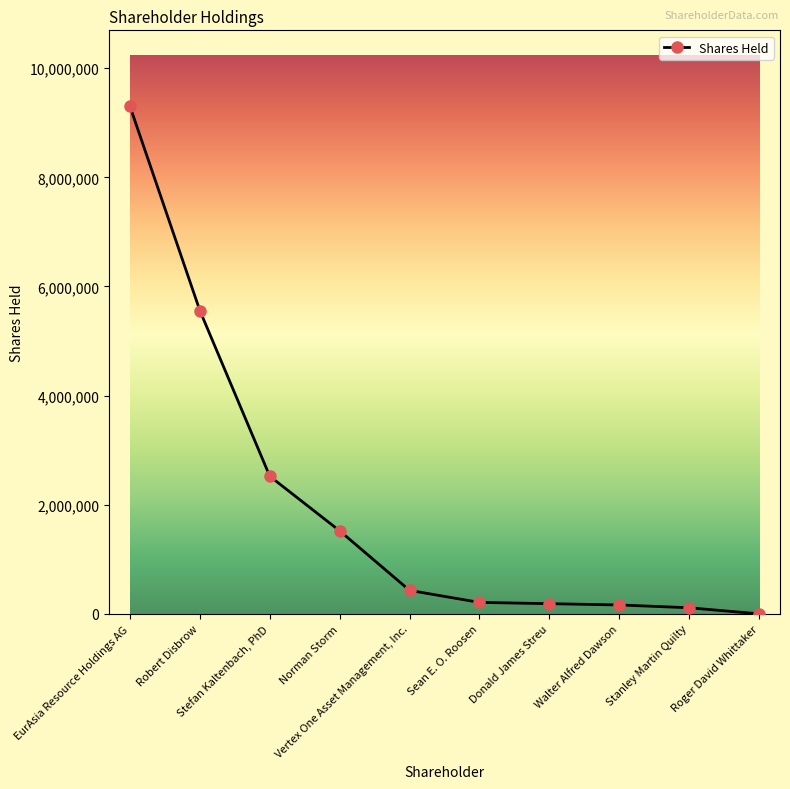

List the labels in order of value, largest first.

EurAsia Resource Holdings AG, Robert Disbrow, Stefan Kaltenbach, PhD, Norman Storm, Vertex One Asset Management, Inc., Sean E. O. Roosen, Donald James Streu, Walter Alfred Dawson, Stanley Martin Quilty, Roger David Whittaker